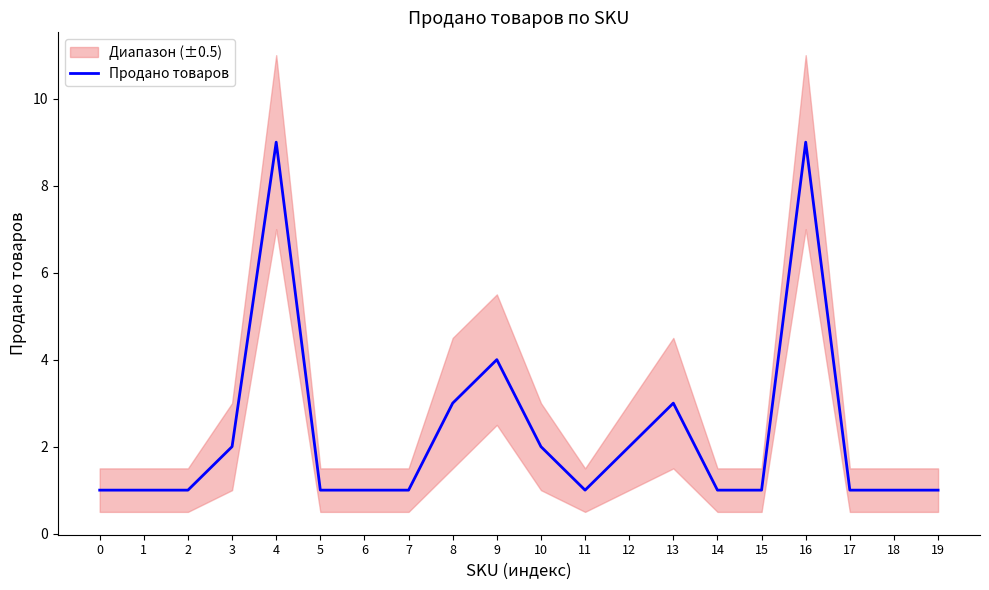

Reading right to left, list all the values displayed in this chart.

1	1	1	9	1	1	3	2	1	2	4	3	1	1	1	9	2	1	1	1